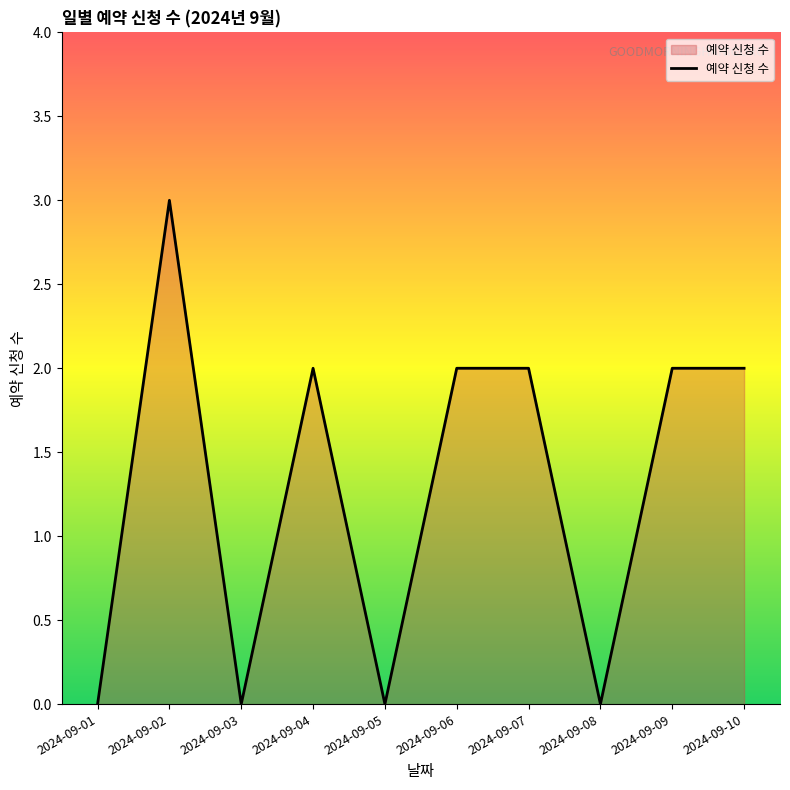

Which label corresponds to the largest value in the chart?

2024-09-02